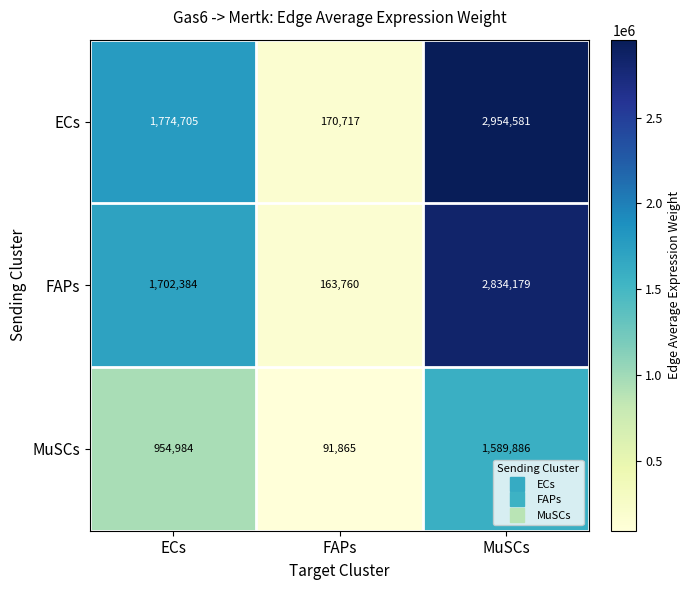

How many distinct data groups are displayed?

3